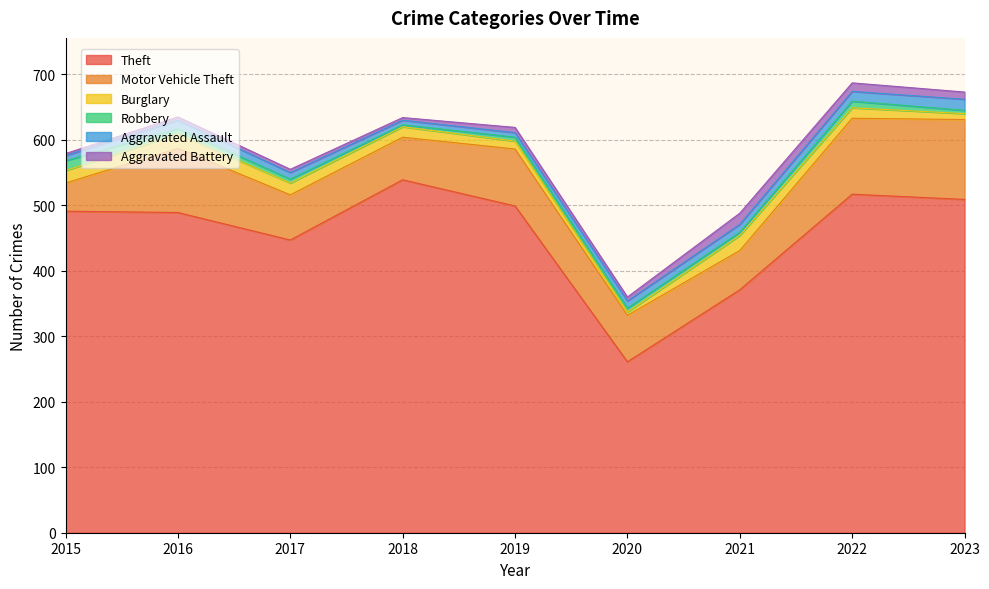

How many data points in Theft are less than 491?

4